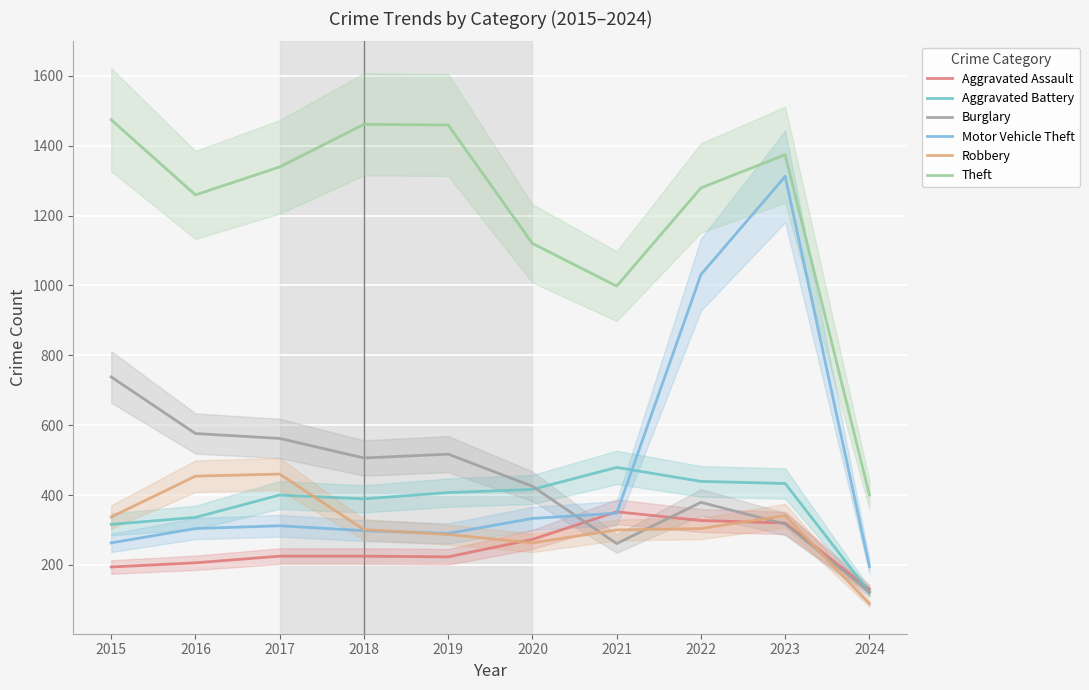

The value of Aggravated Battery at 2022 is 627. True or false?

False